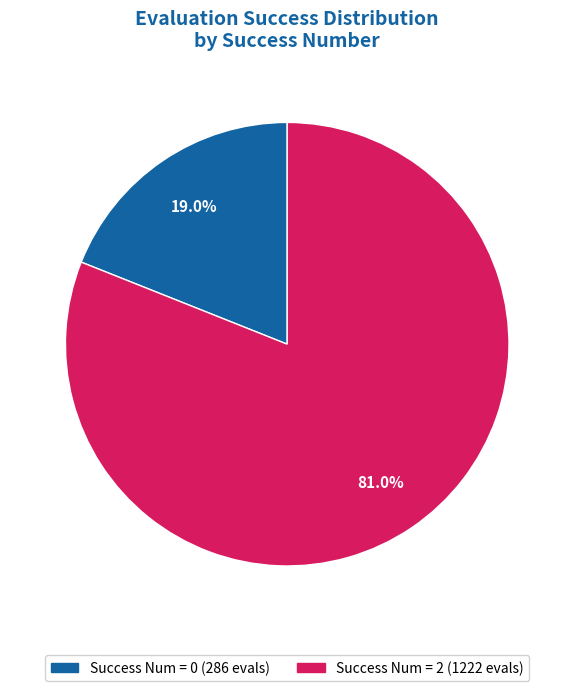

Is there any slice that represents more than half of the pie?

Yes